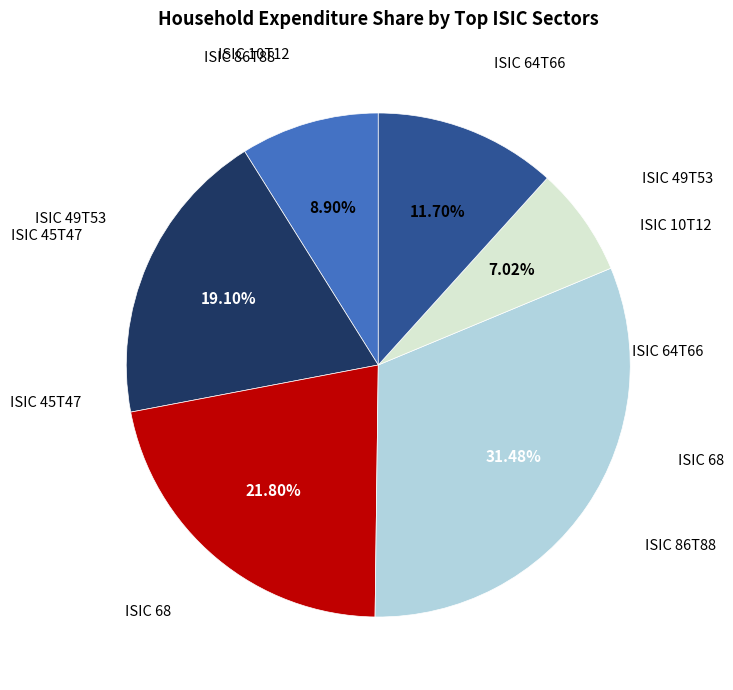

Is there any slice that represents more than half of the pie?

No